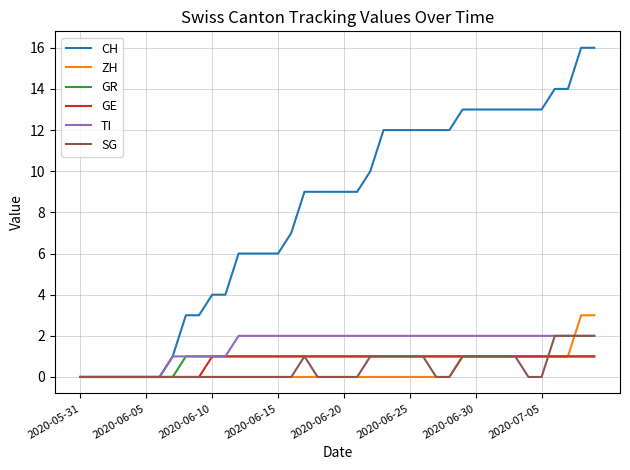

Which series has the largest range (max minus min)?

CH